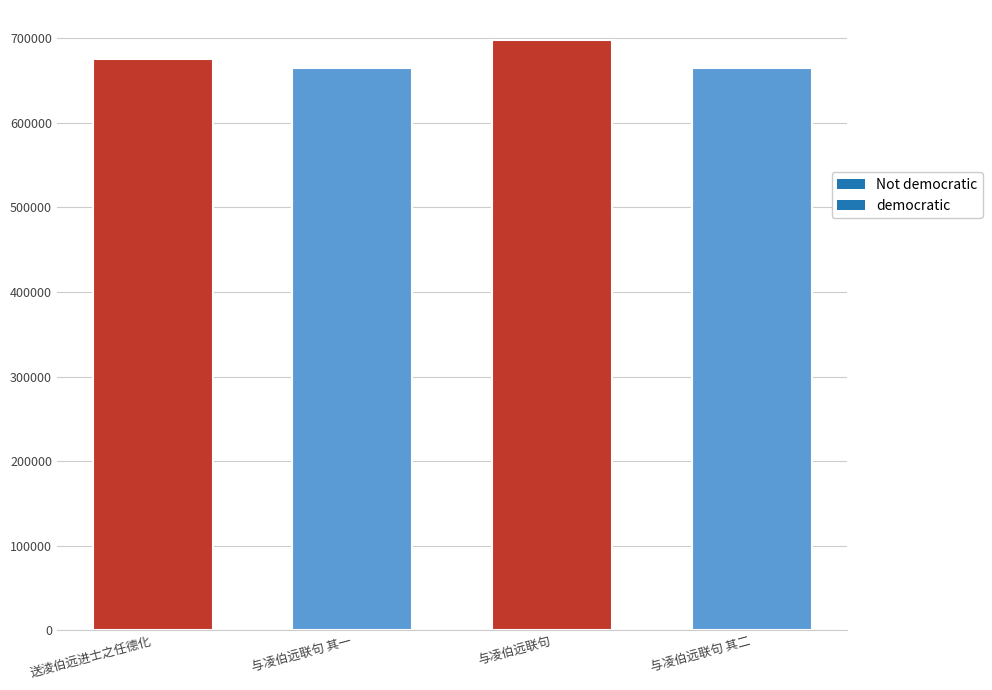

What is the label of the 4th bar from the right?

送淩伯远进士之任德化